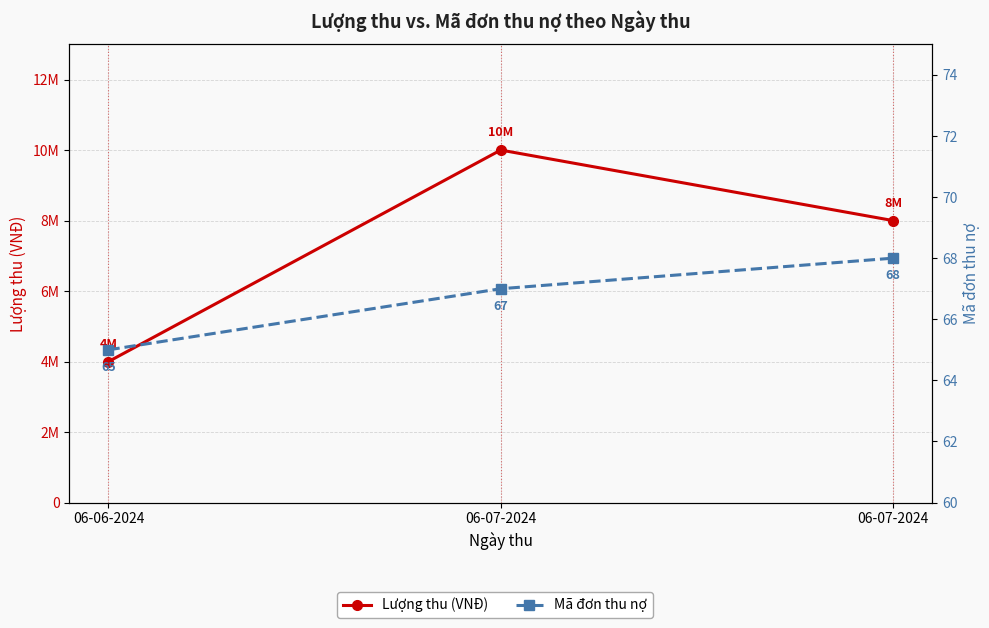

Does the chart have visible grid lines?

Yes